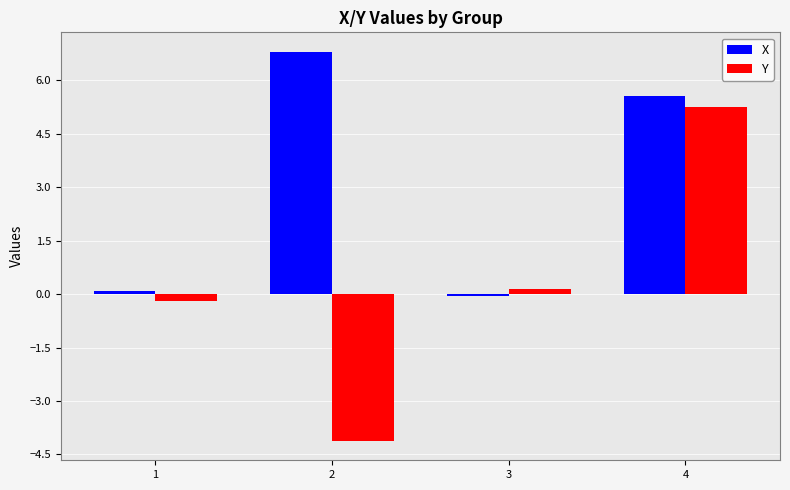

List the labels in order of X value, largest first.

2, 4, 1, 3